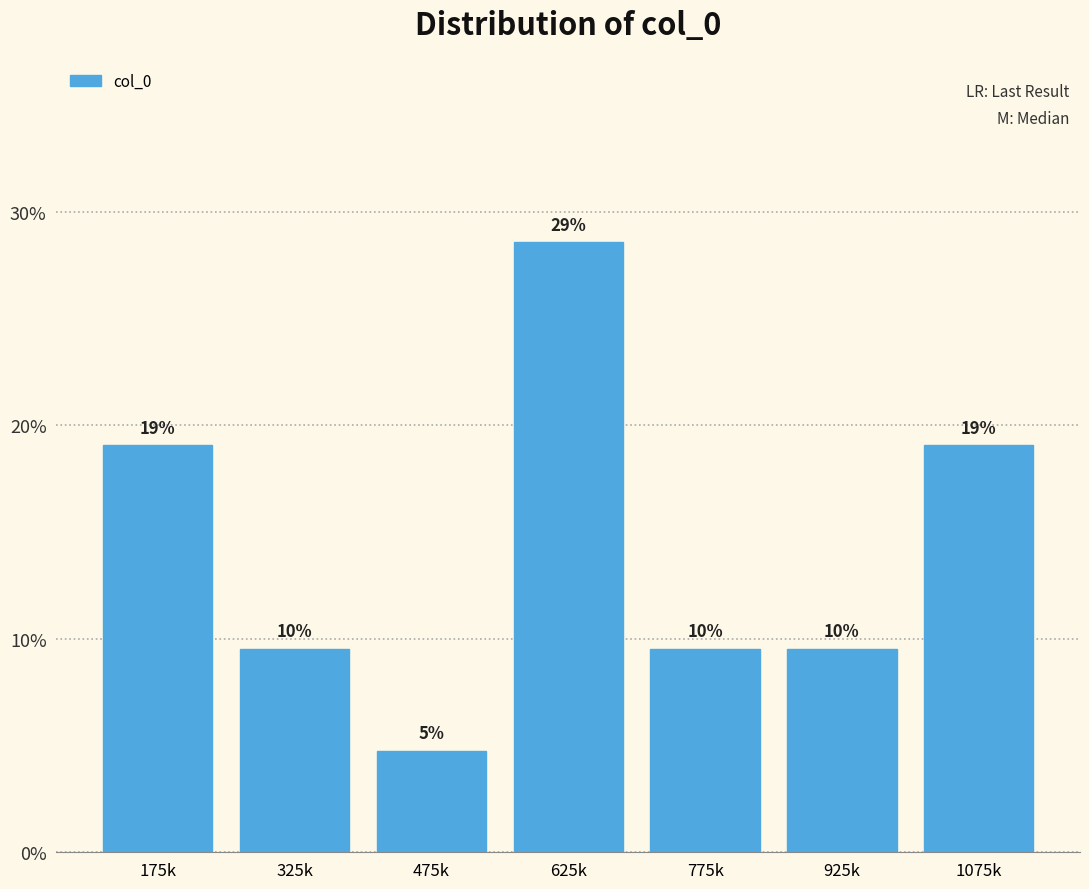

How many bars are there in total?

7